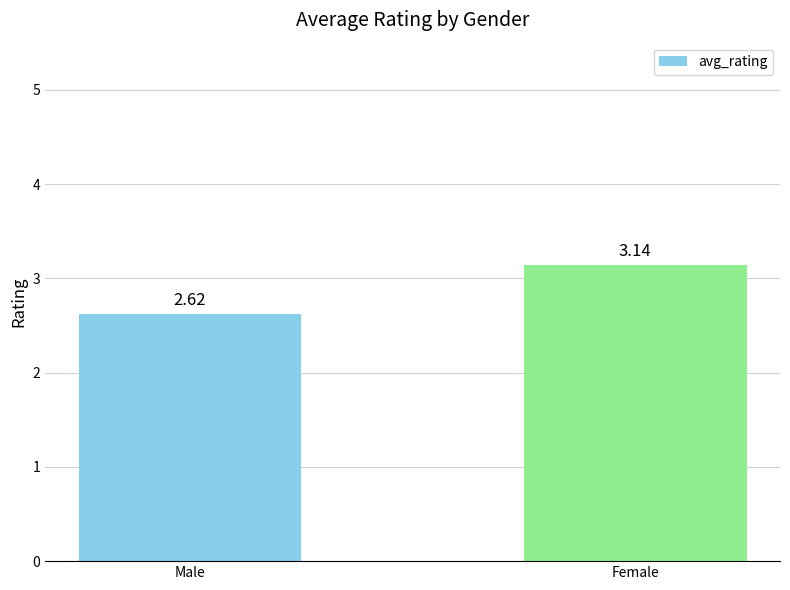

What is the label of the 1st bar from the right?

Female